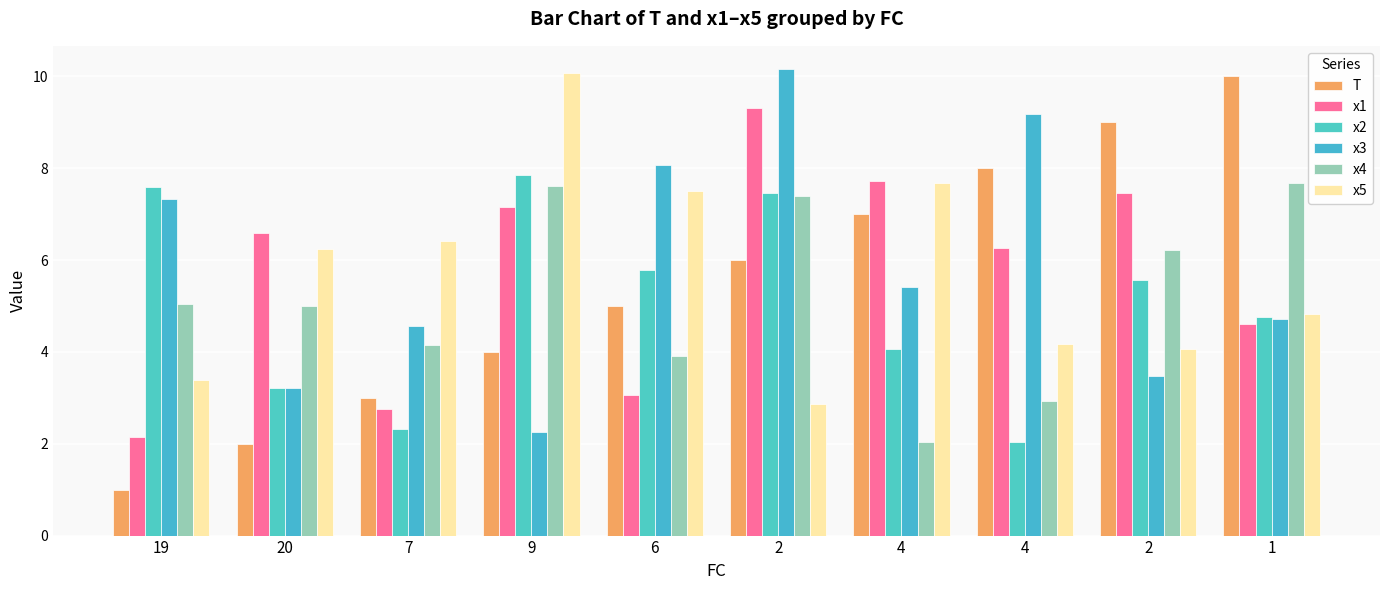

What are all the series names shown in the legend?

T, x1, x2, x3, x4, x5